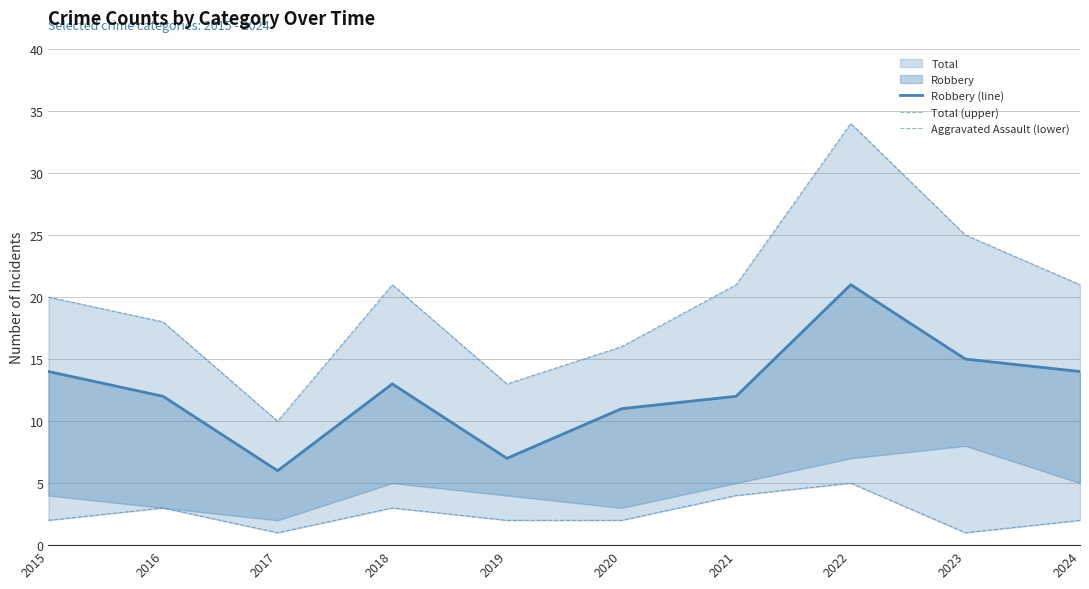

Reading left to right, transcribe all the data shown in this chart.

Robbery (line): 14	12	6	13	7	11	12	21	15	14
Total (upper): 20	18	10	21	13	16	21	34	25	21
Aggravated Assault (lower): 2	3	1	3	2	2	4	5	1	2